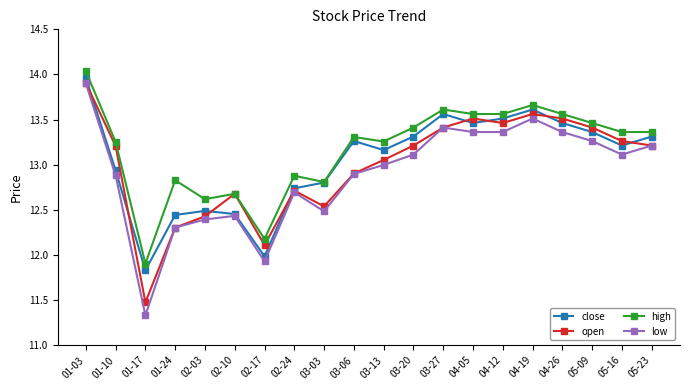

At which label is low closest to 12?

02-17